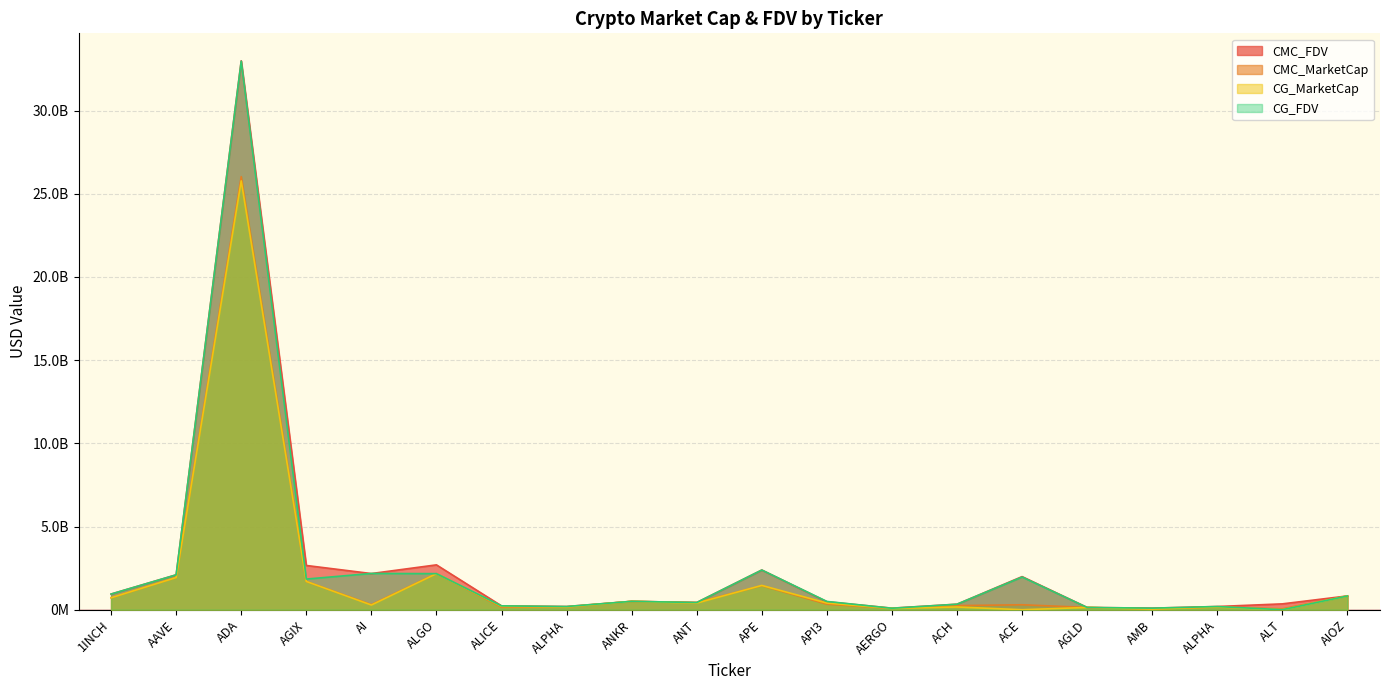

Which category has the lowest value in the CMC_FDV series?

AERGO